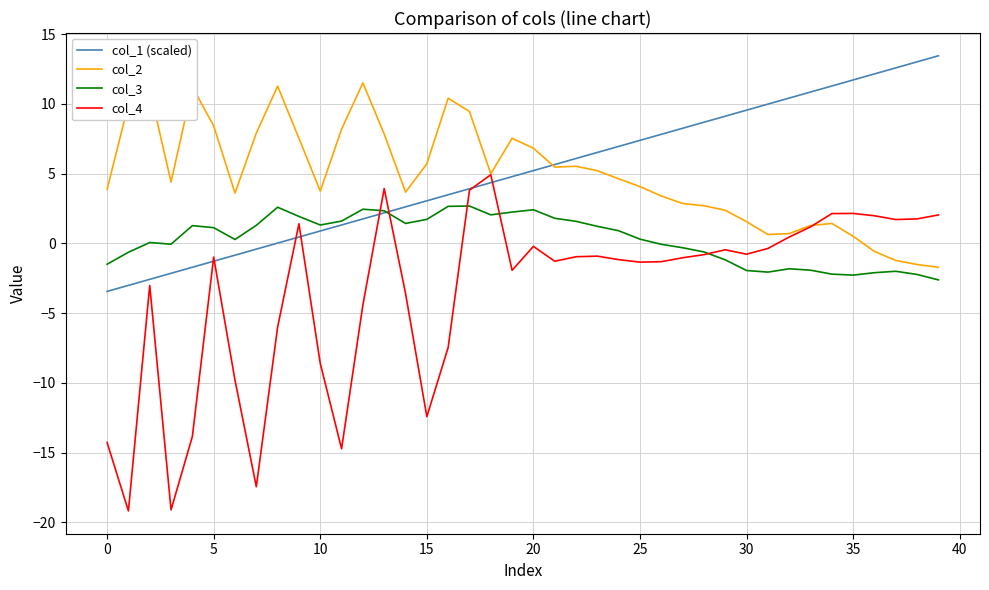

True or false: col_2 and col_3 intersect in this chart.

False